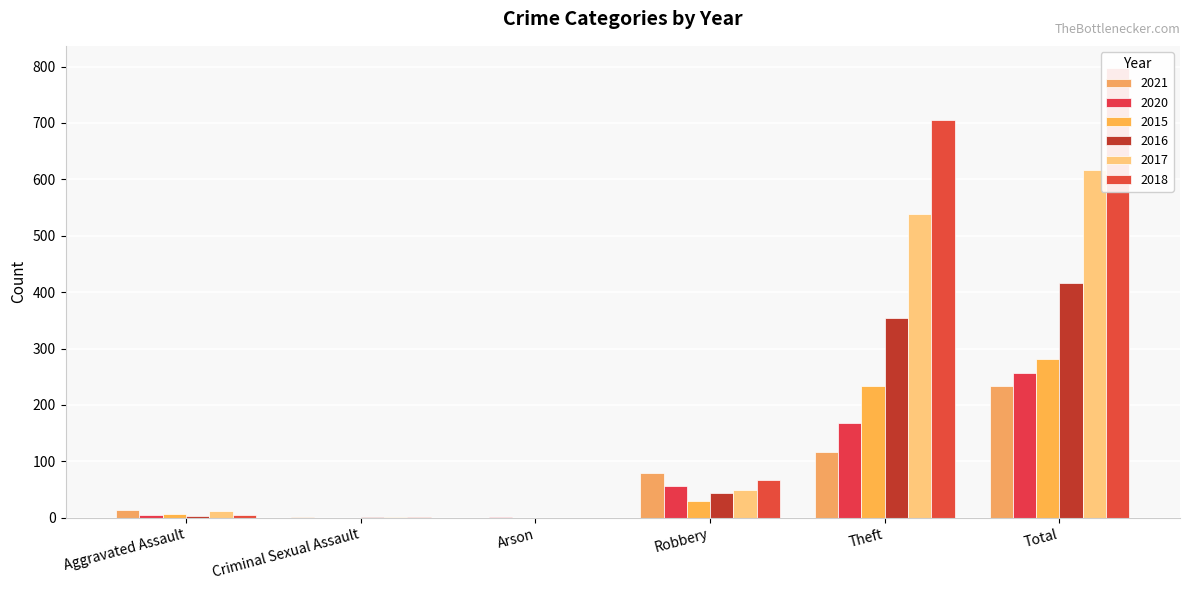

What is the total value across all series at Robbery?

327